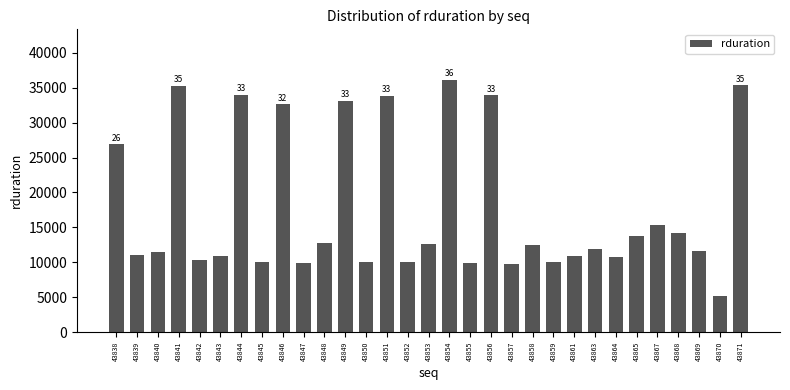

Is it true that the value at 43840 is 18382?

False